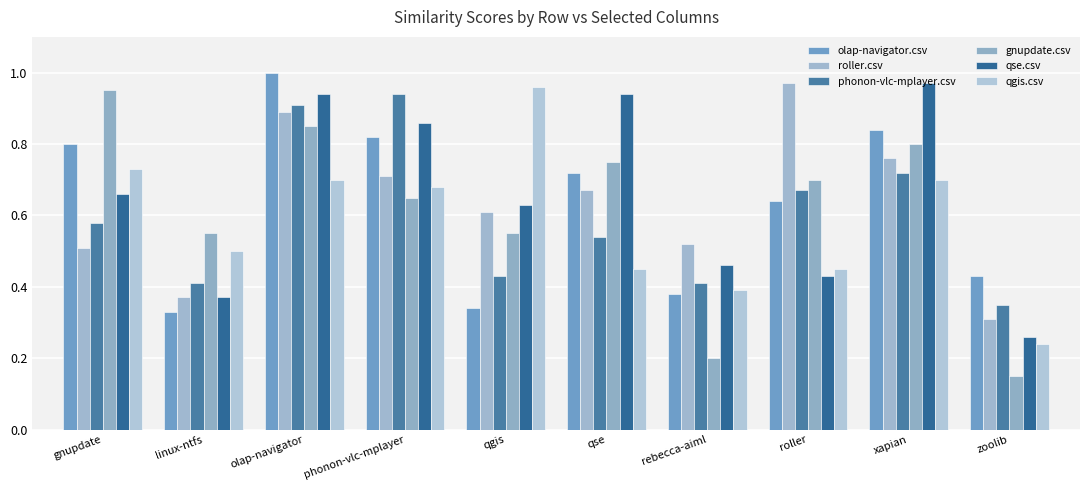

What is the difference between the olap-navigator.csv values at qse and xapian?

0.1